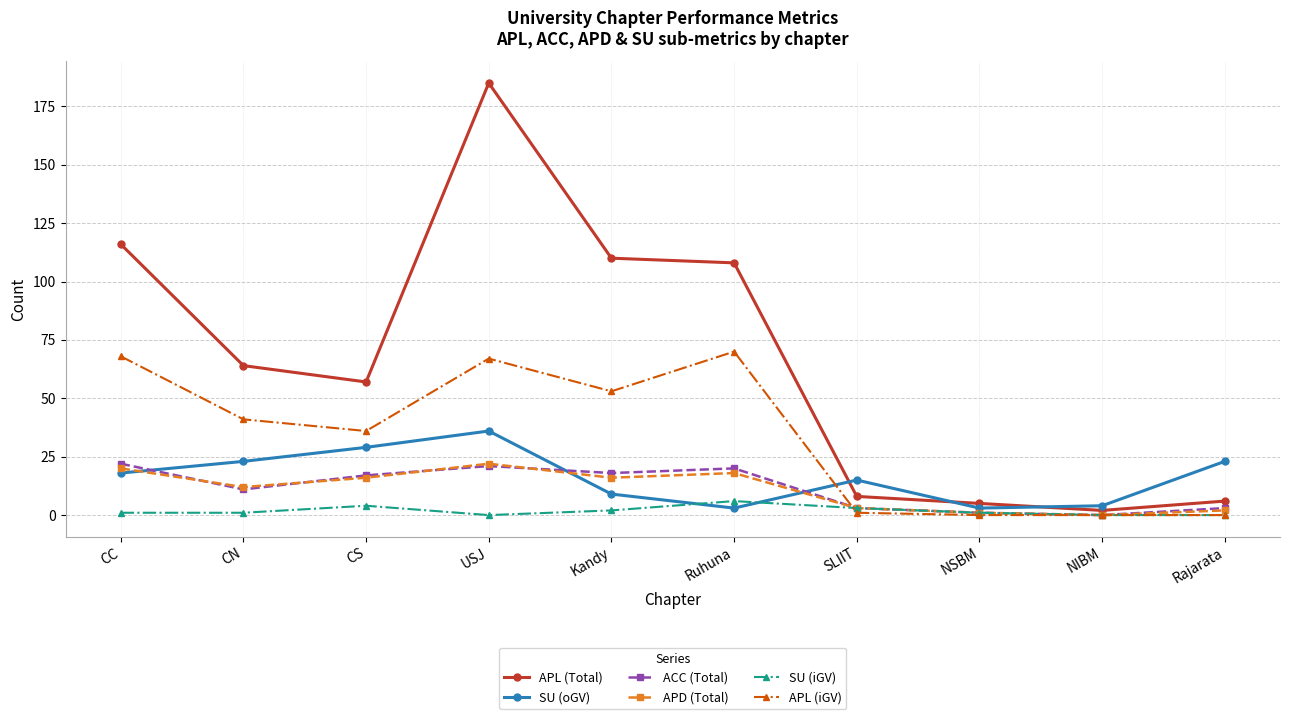

At which category does APL (Total) reach its first local peak?

USJ